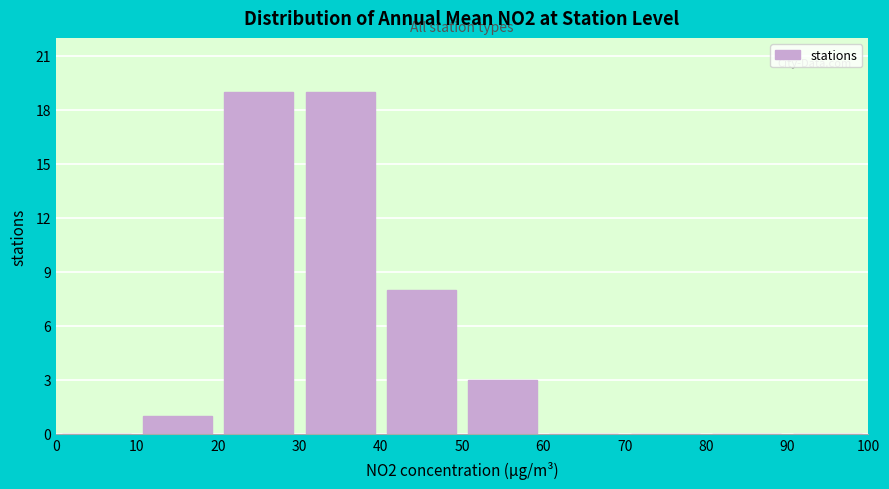

What is the height of the bar covering 30 to 40 on the x-axis? The values are not printed on the chart, so give them approximately, as read against the axis.

19